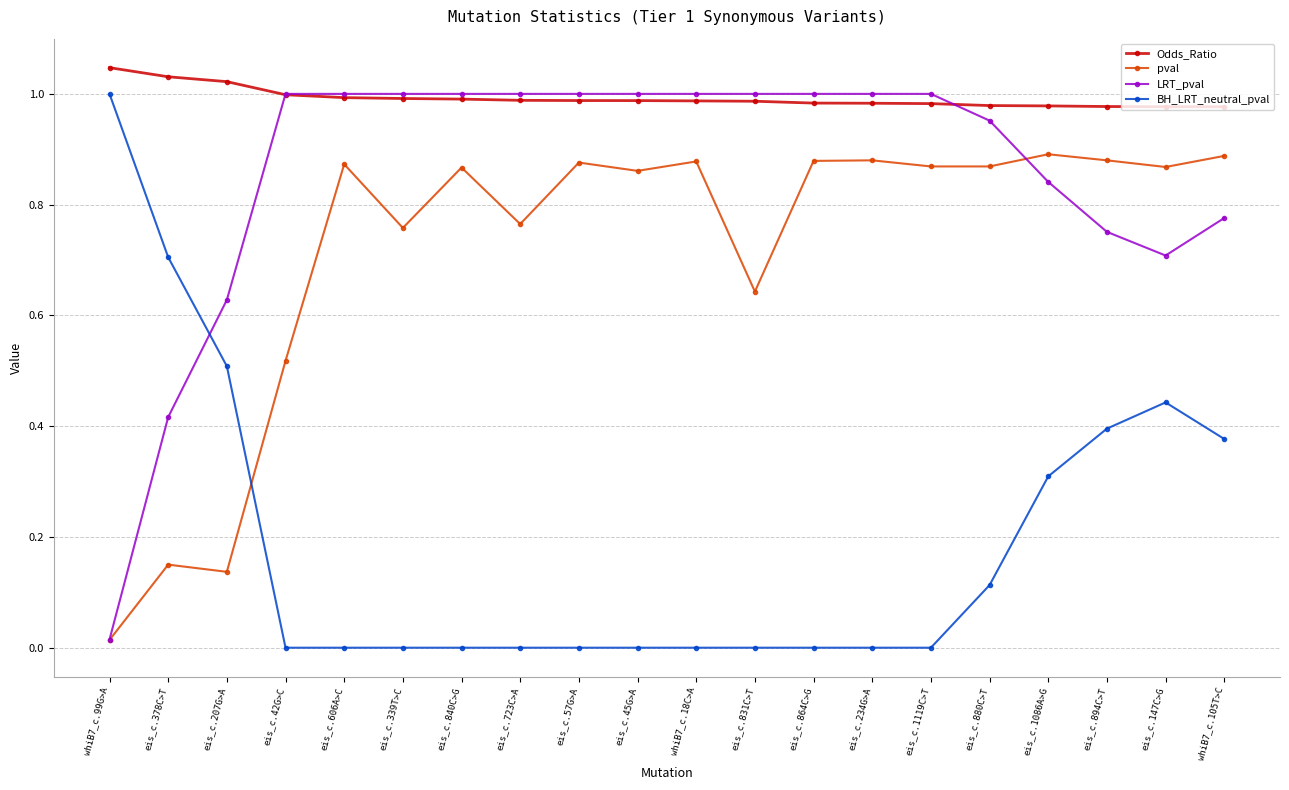

How many distinct data groups are displayed?

4